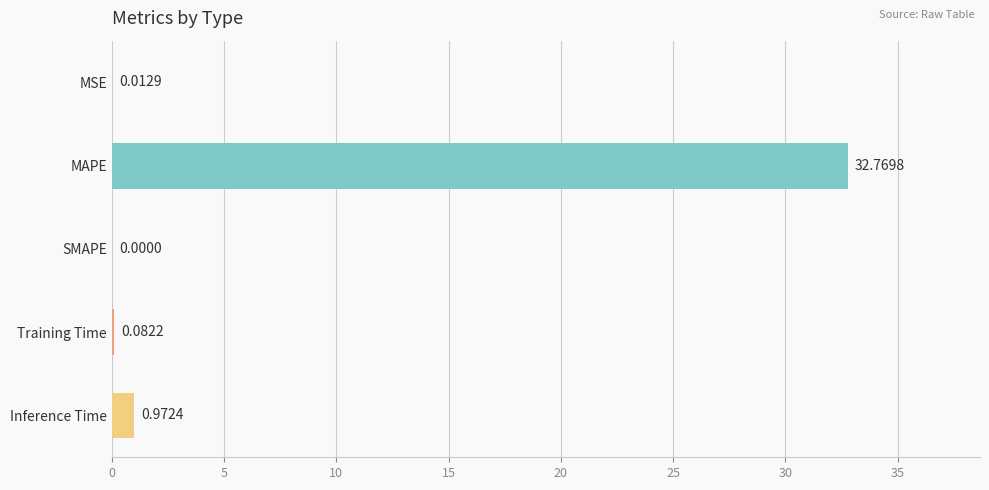

At which category does the chart reach its peak across all series?

MAPE